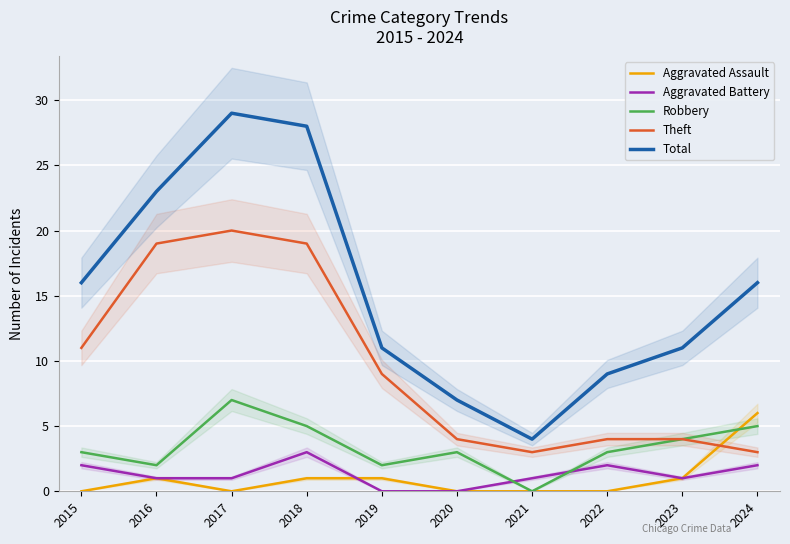

True or false: Aggravated Battery has a value of 1 at 2016.

True